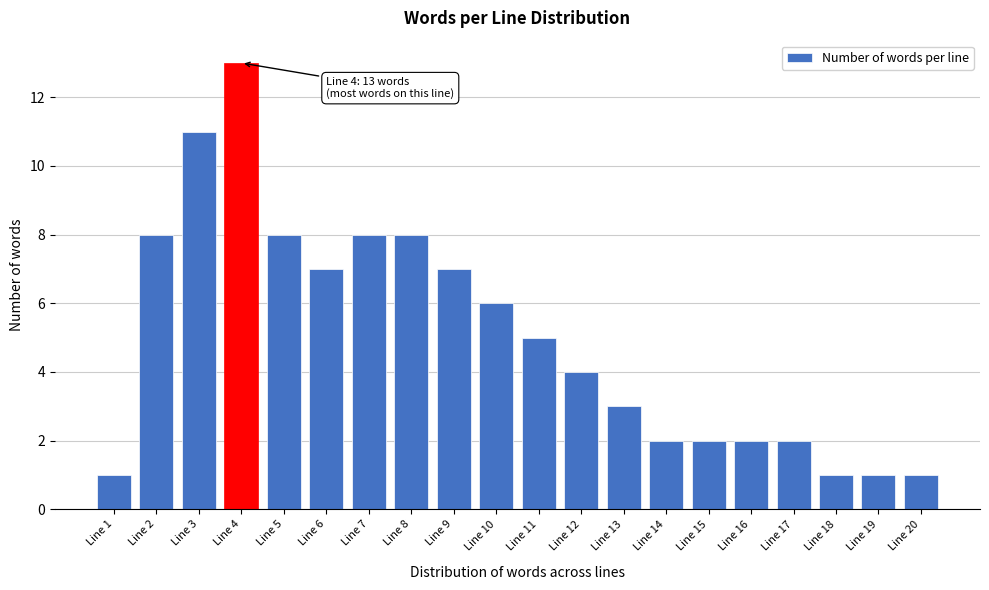

Reading left to right, transcribe all the data shown in this chart.

Line 1=1	Line 2=8	Line 3=11	Line 4=13	Line 5=8	Line 6=7	Line 7=8	Line 8=8	Line 9=7	Line 10=6	Line 11=5	Line 12=4	Line 13=3	Line 14=2	Line 15=2	Line 16=2	Line 17=2	Line 18=1	Line 19=1	Line 20=1